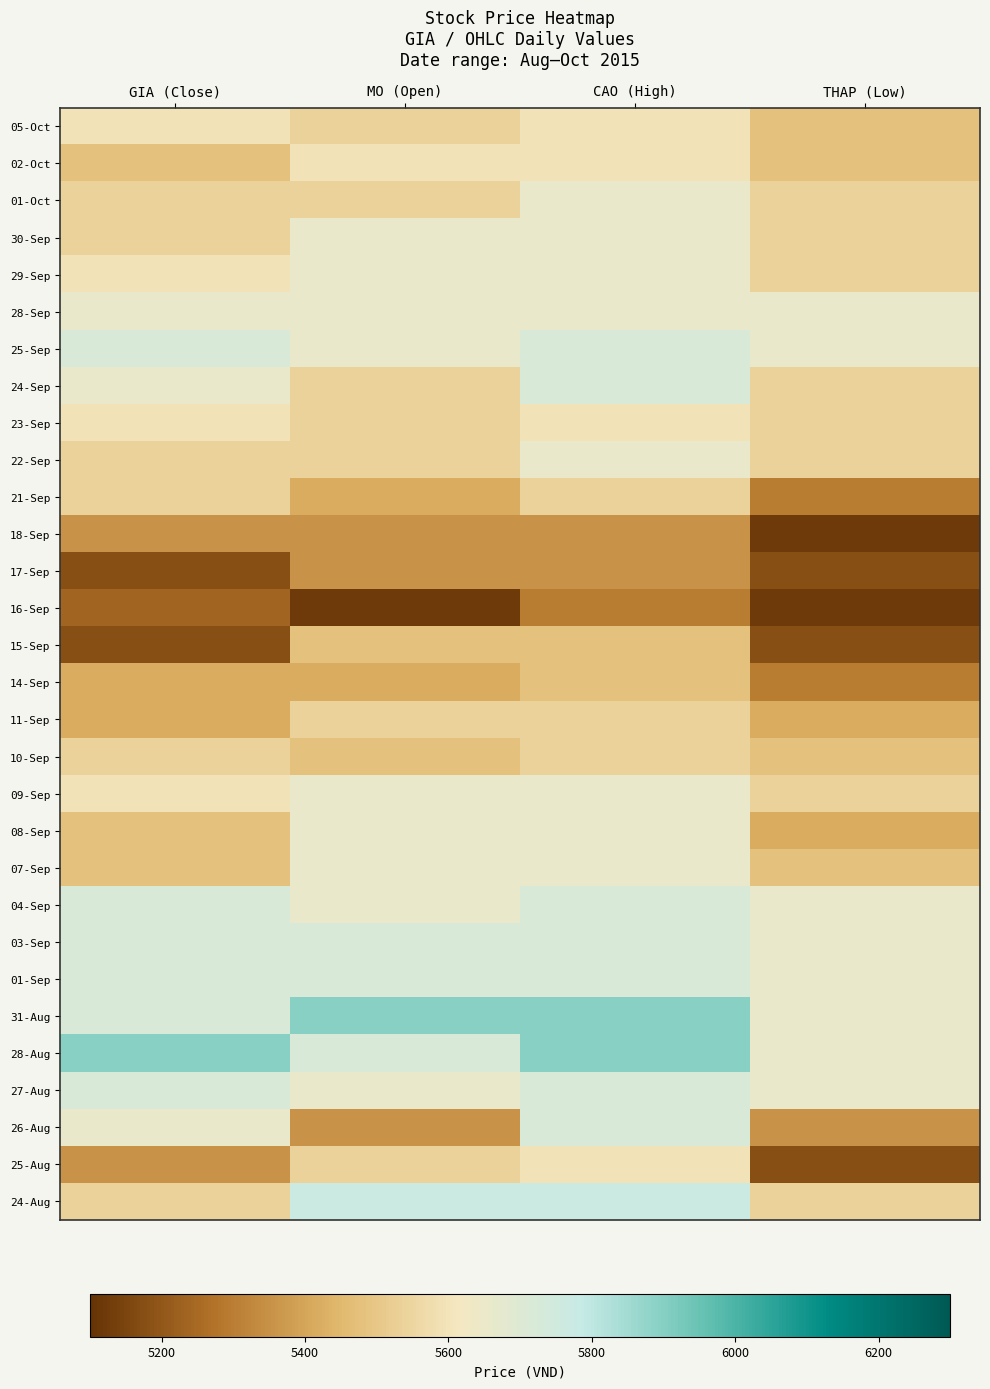

Rank the series at MO (Open) from highest to lowest value.

31-Aug, 24-Aug, 03-Sep, 01-Sep, 28-Aug, 30-Sep, 29-Sep, 28-Sep, 25-Sep, 09-Sep, 08-Sep, 07-Sep, 04-Sep, 27-Aug, 02-Oct, 05-Oct, 01-Oct, 24-Sep, 23-Sep, 22-Sep, 11-Sep, 25-Aug, 15-Sep, 10-Sep, 21-Sep, 14-Sep, 18-Sep, 17-Sep, 26-Aug, 16-Sep